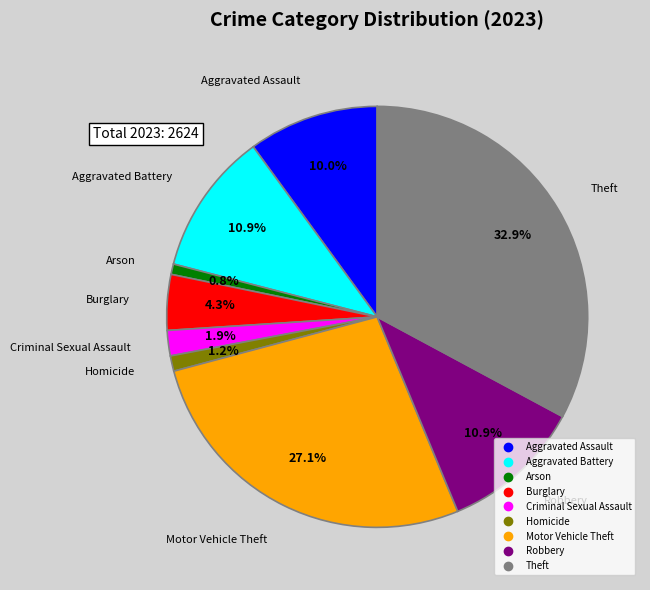

To the nearest percent, what portion does Arson represent?

1%